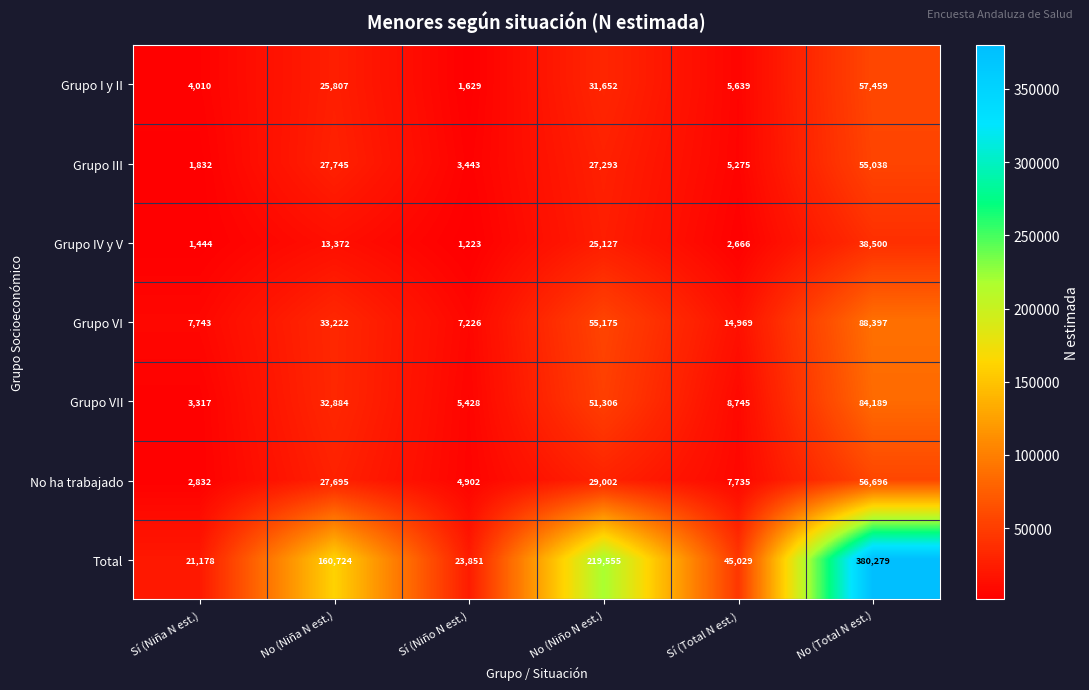

What is the difference between the Total values at Sí (Niño N est.) and Sí (Total N est.)?

21178